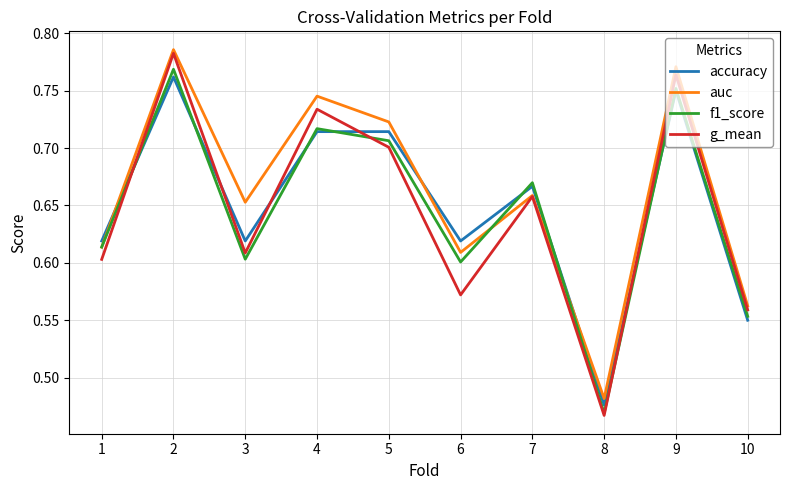

Rank the series at 3 from highest to lowest value.

auc, accuracy, g_mean, f1_score